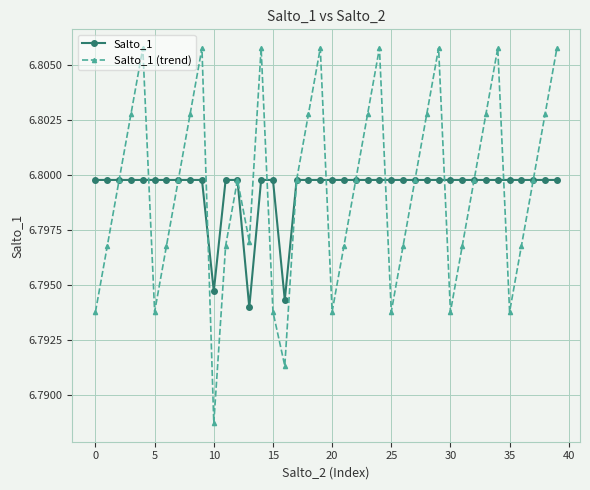

Where is Salto_1 nearest to the value 6?

13